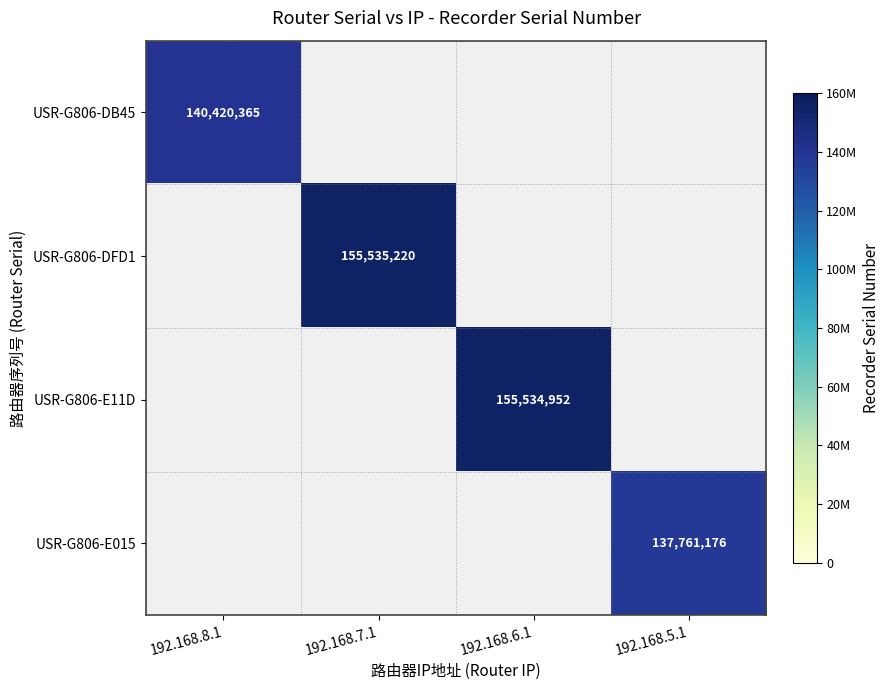

Is it true that USR-G806-E015 equals 137761176 at 192.168.5.1?

True